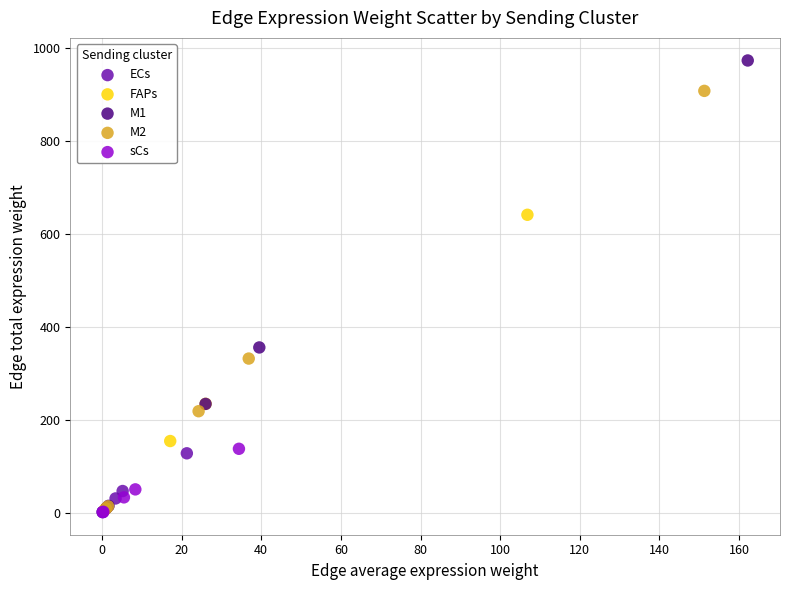

Which series reaches the maximum Y coordinate?

M1